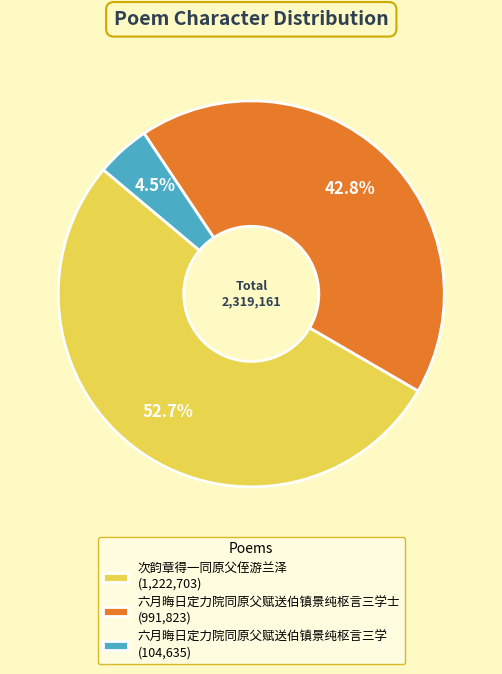

How many slices are in this pie chart?

3